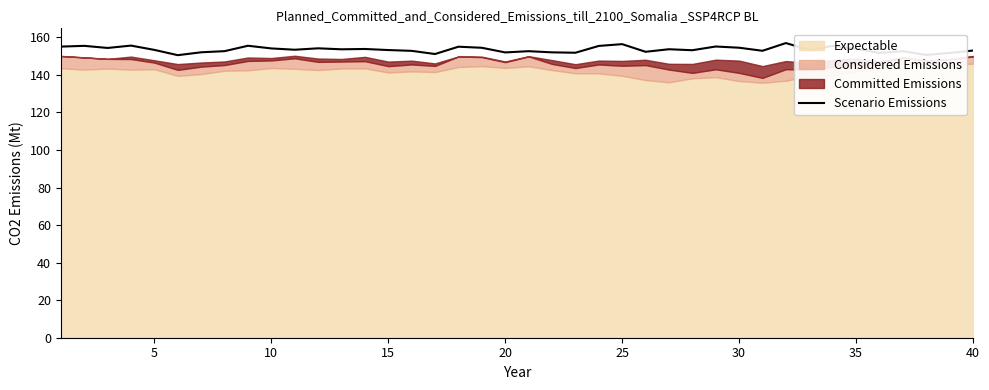

What is the highest value of the Scenario Emissions series?

157.0